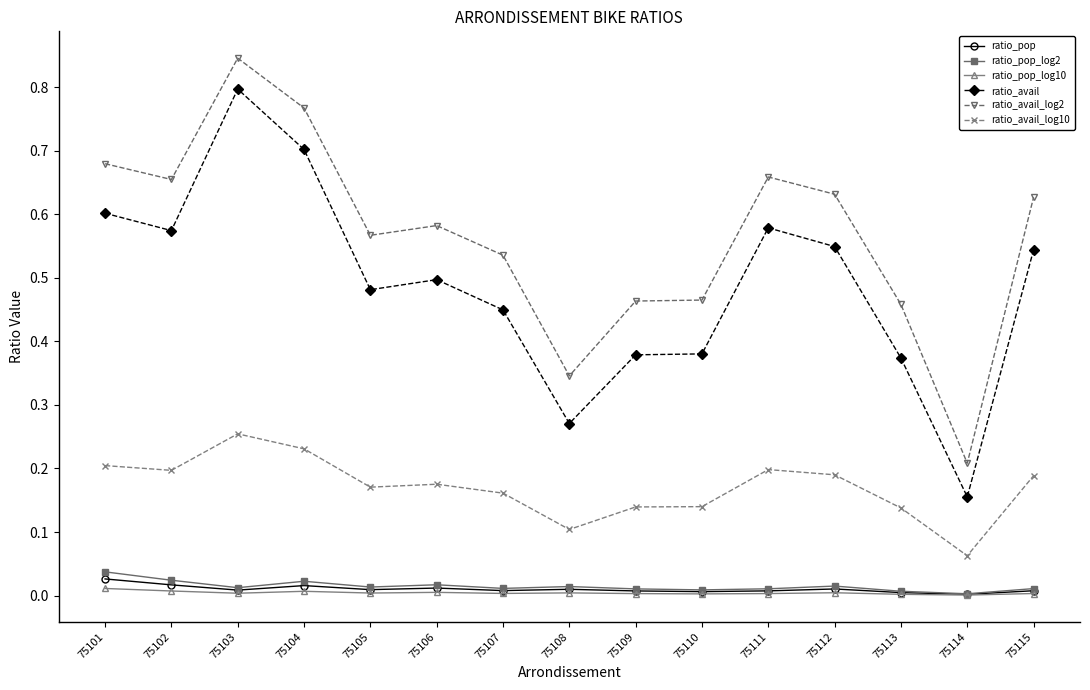

What is the total value across all series at 75107?

1.2